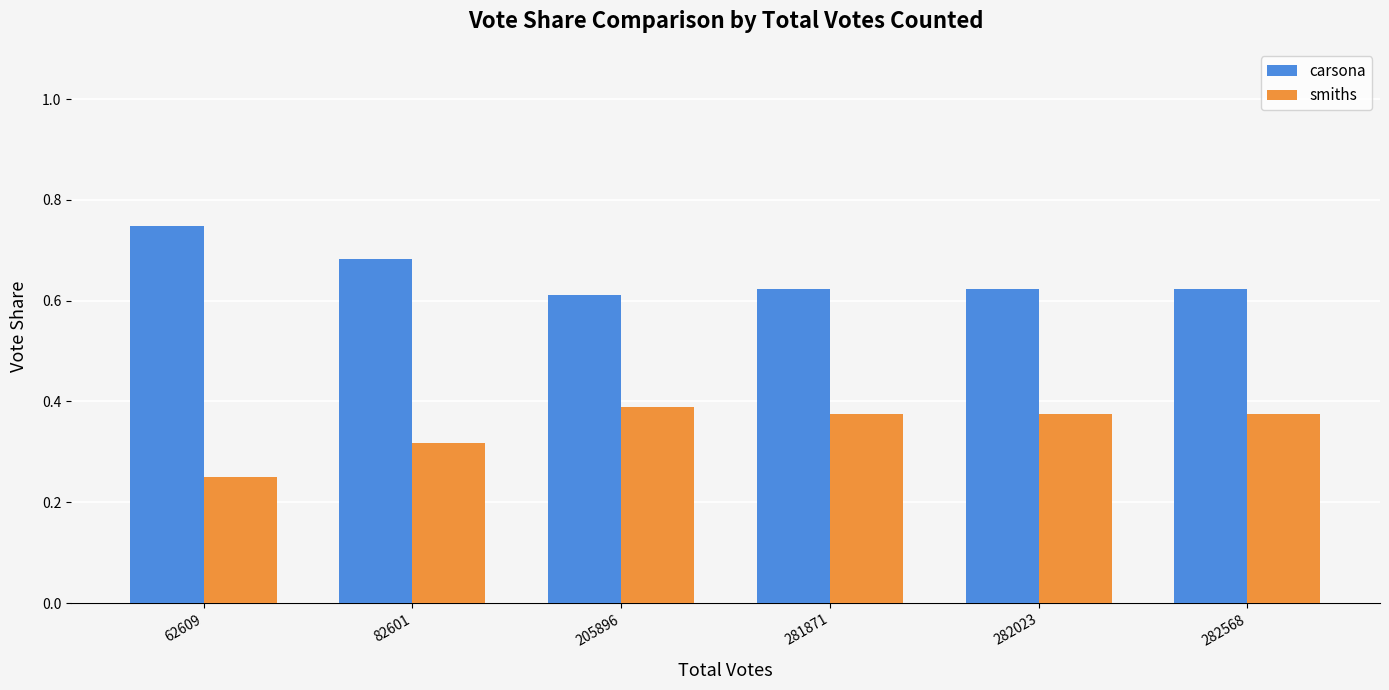

What is the difference between the highest and lowest values at 62609?

0.5